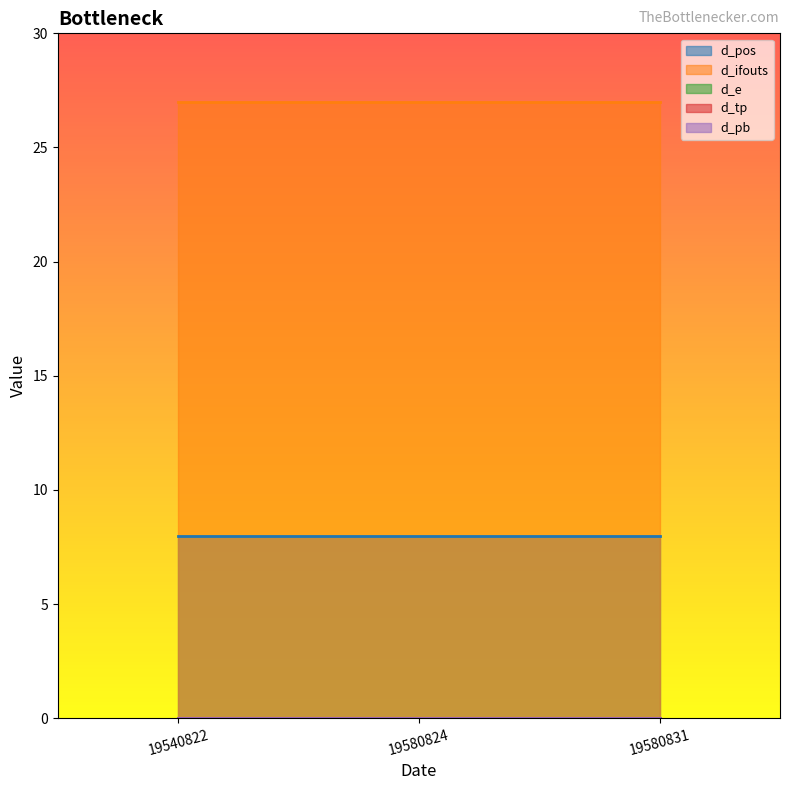

Reading right to left, extract all data points from this chart.

d_pos: 19580831=8	19580824=8	19540822=8
d_ifouts: 19580831=27	19580824=27	19540822=27
d_e: 19580831=0	19580824=0	19540822=0
d_tp: 19580831=0	19580824=0	19540822=0
d_pb: 19580831=0	19580824=0	19540822=0